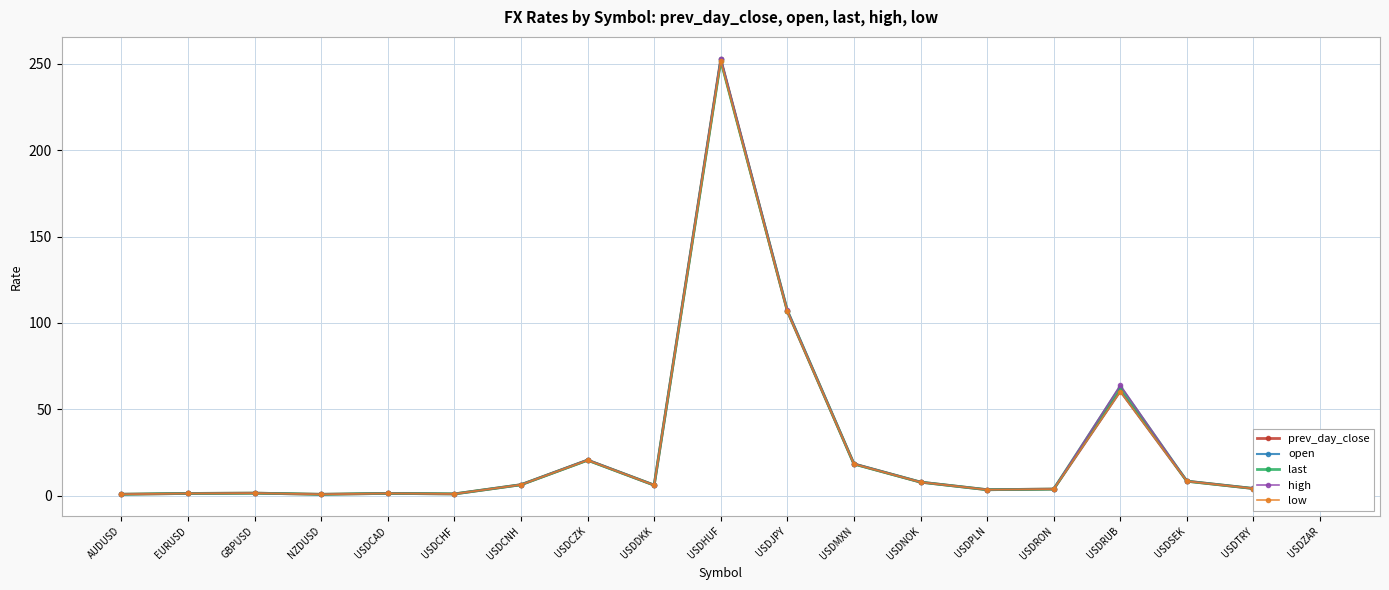

Between which two adjacent categories do open and low first intersect?

AUDUSD and EURUSD